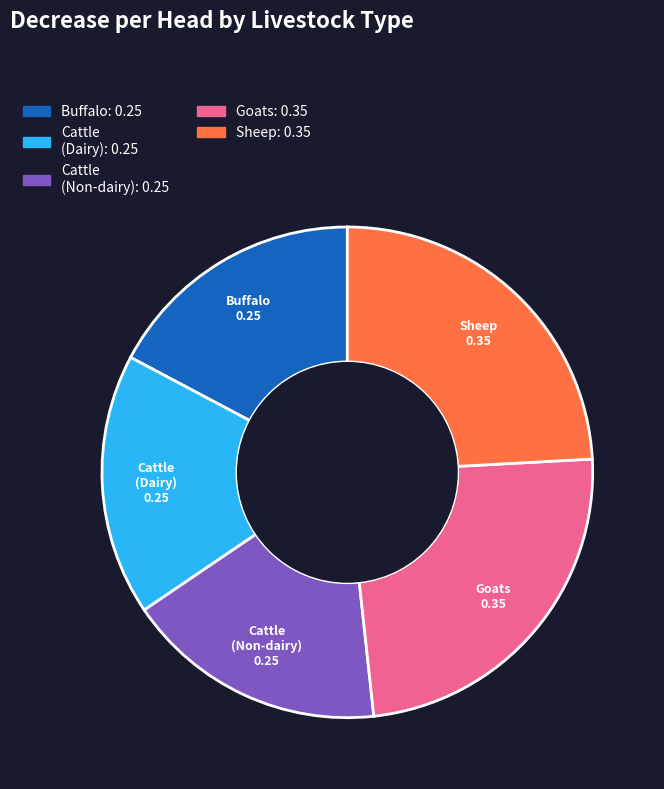

Count the number of slices in the pie.

5